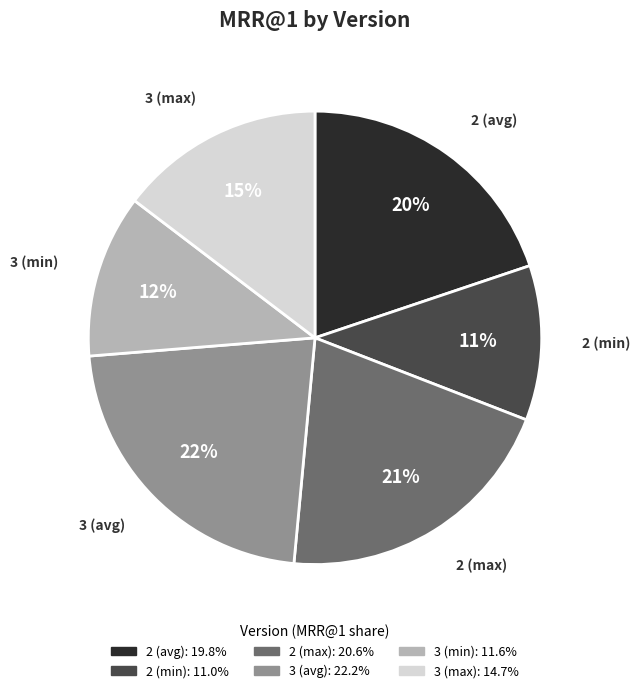

To the nearest percent, what is the average slice percentage?

17%